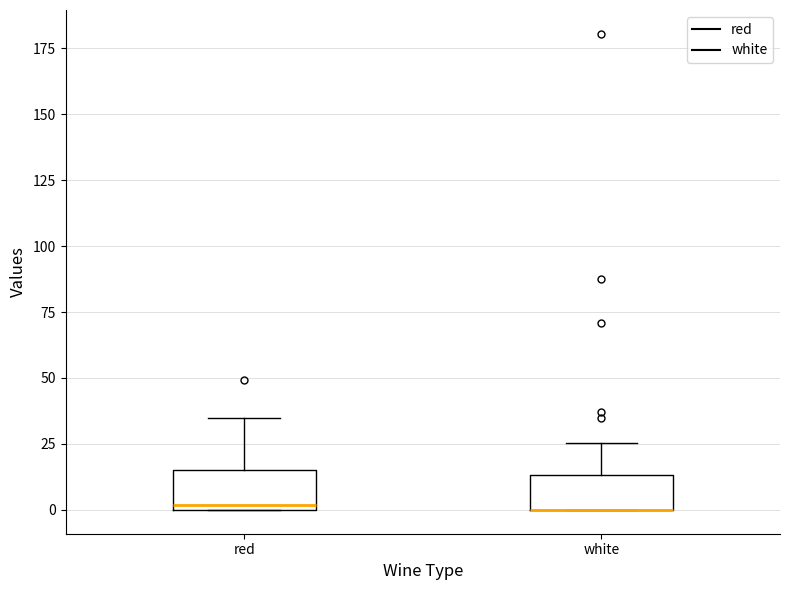

Where does the upper whisker of the box for red end on the y-axis? The values are not printed on the chart, so give them approximately, as read against the axis.

35